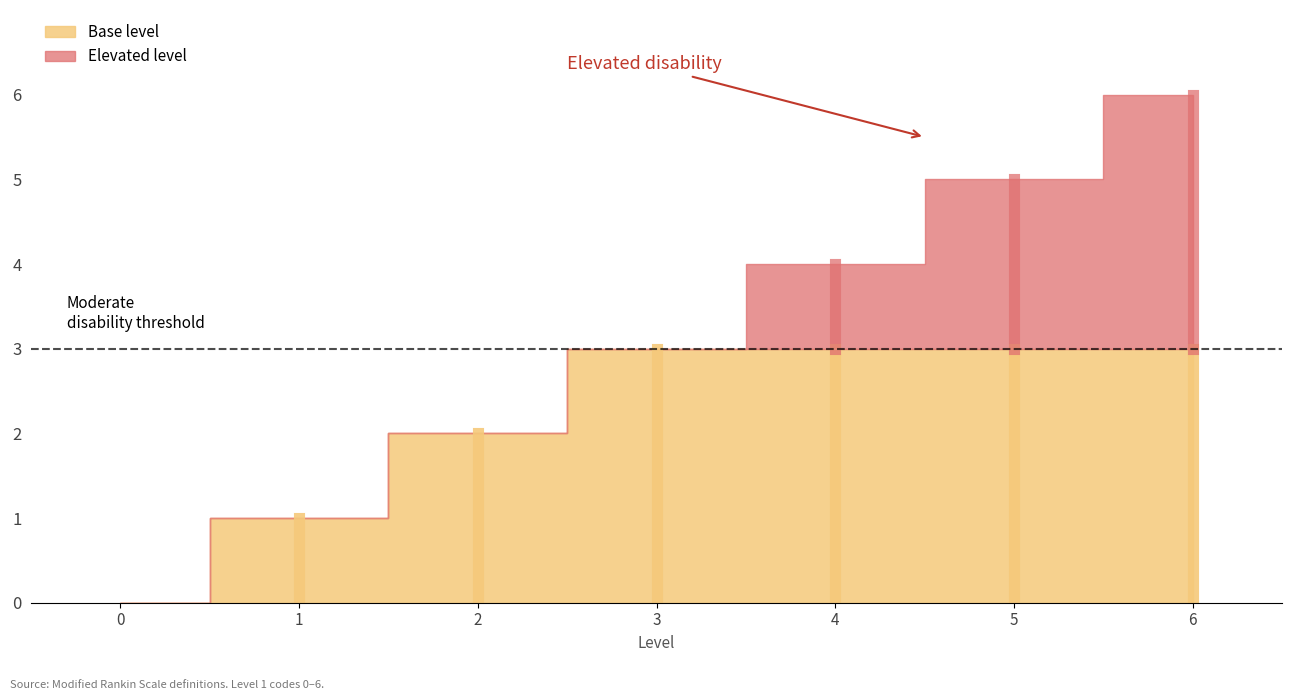

What is the approximate value at Moderately severe disability?

4